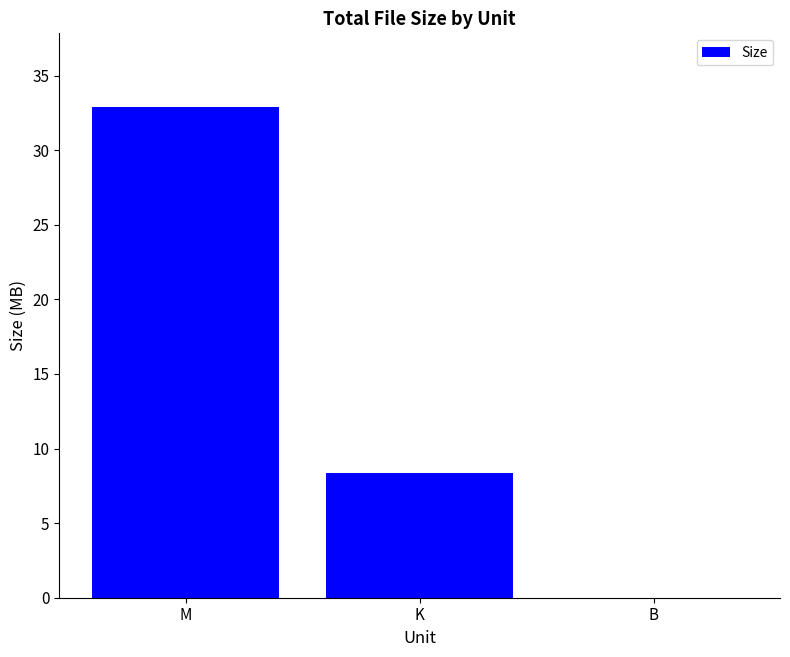

What is the greatest value displayed?

32.9